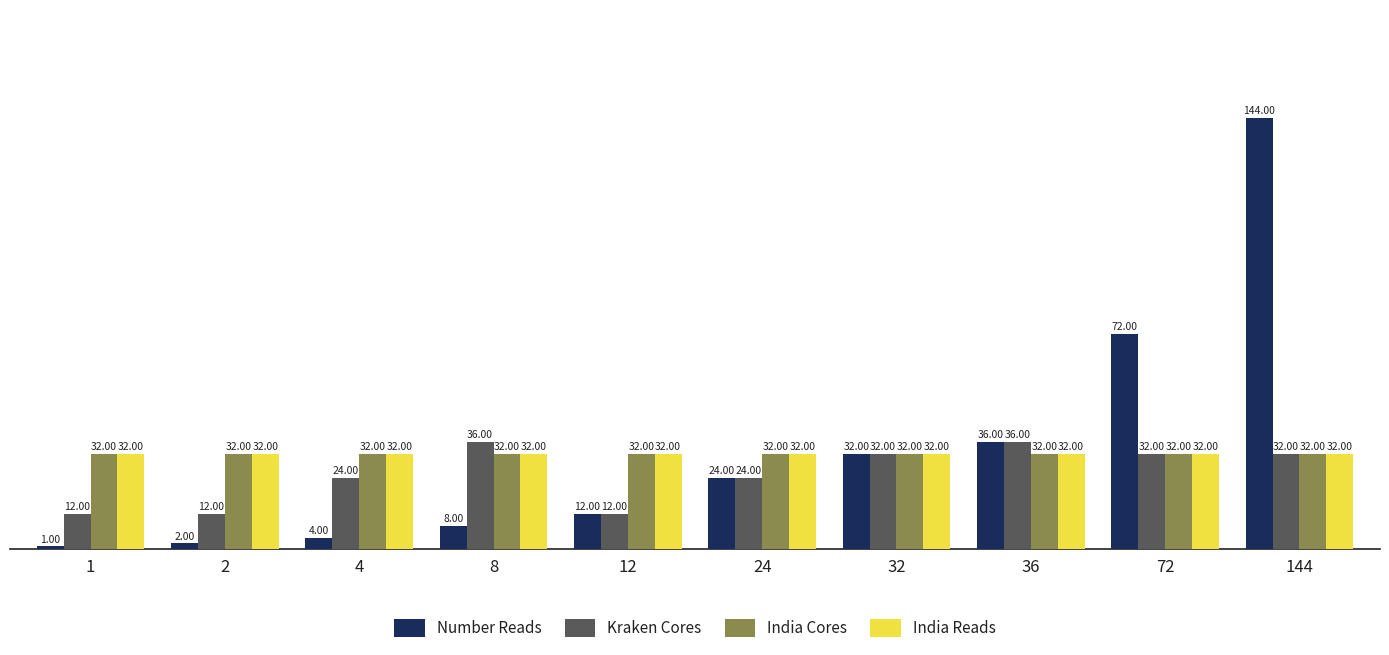

What is the sum of all India Cores values?

320